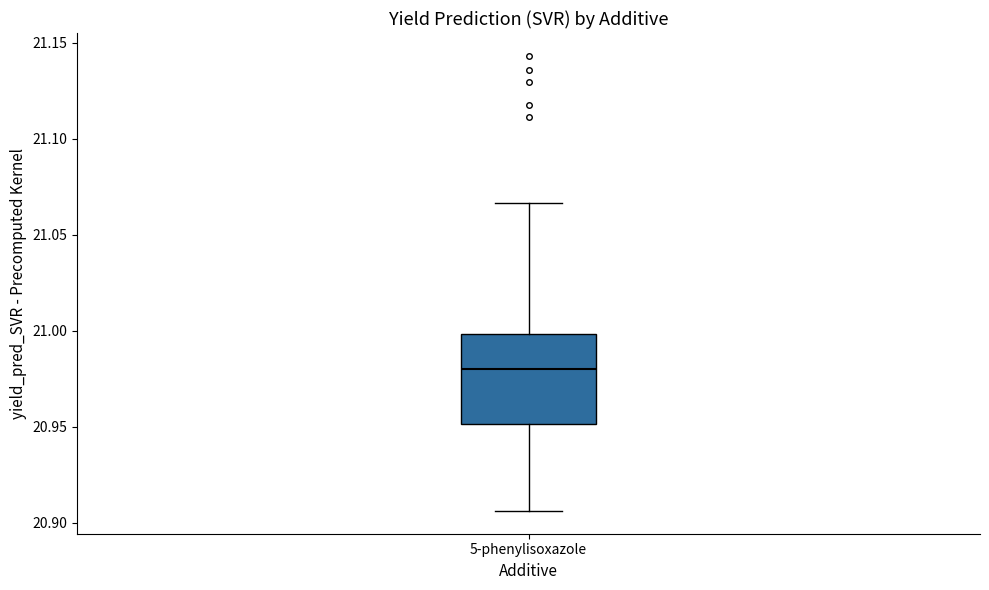

Transcribe this box plot: give where the median line is, the range the box spans, and where the two whiskers end, as read against the y-axis. The values are not printed on the chart, so give them approximately, as read against the axis.

median 20.980, box 20.950 to 21.000, whiskers 20.905 to 21.065